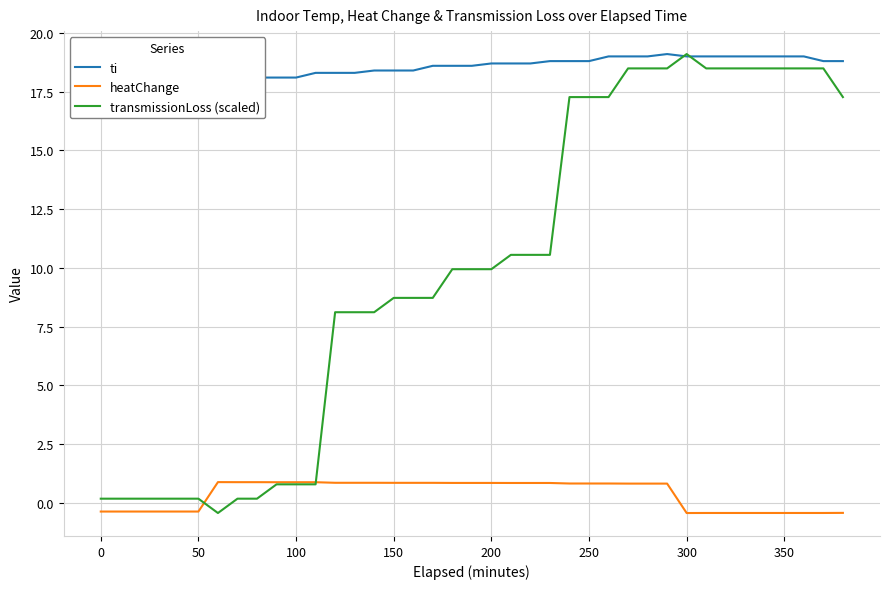

Where is transmissionLoss (scaled) nearest to the value 9?

150